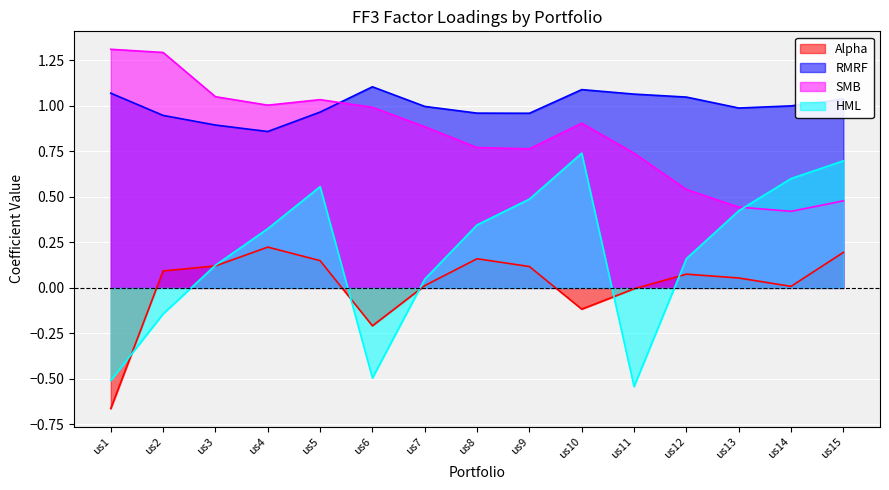

List the series in order of their overall mean, lowest first.

Alpha, HML, SMB, RMRF